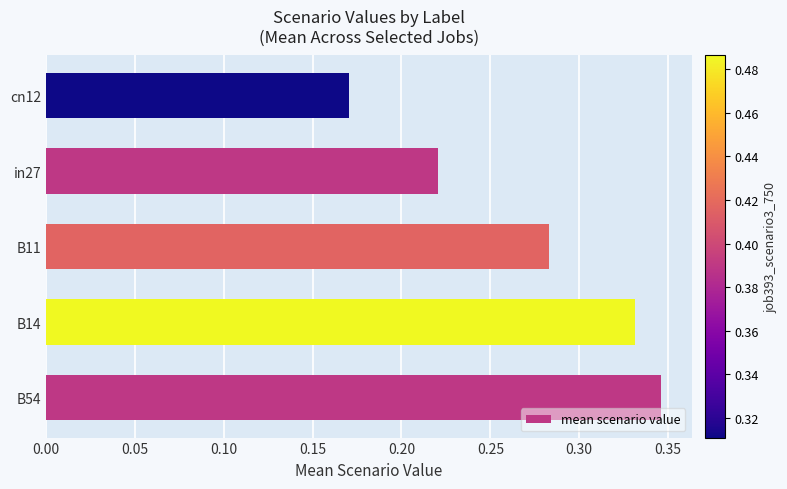

List the labels in order of value, largest first.

B54, B14, B11, in27, cn12